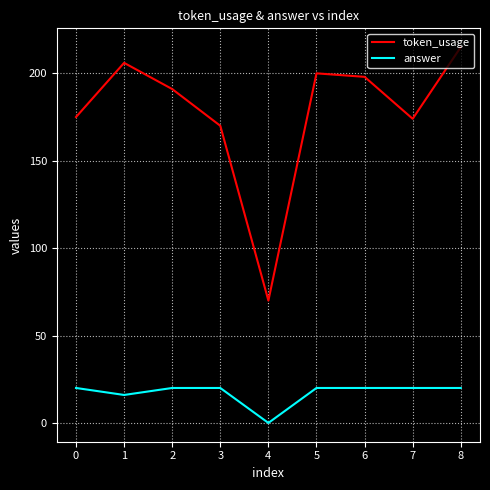

What are all the series names shown in the legend?

token_usage, answer